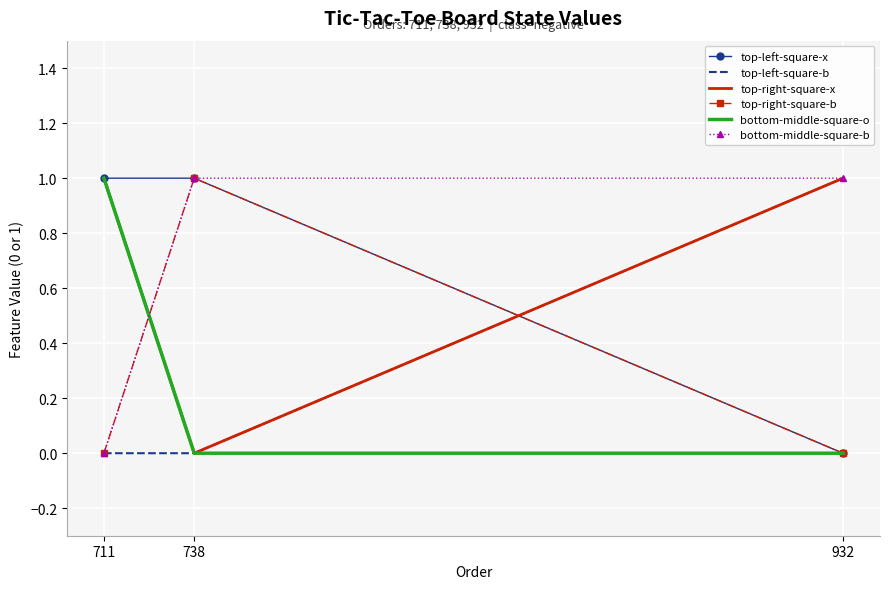

What is the total value across all series at 738?

3